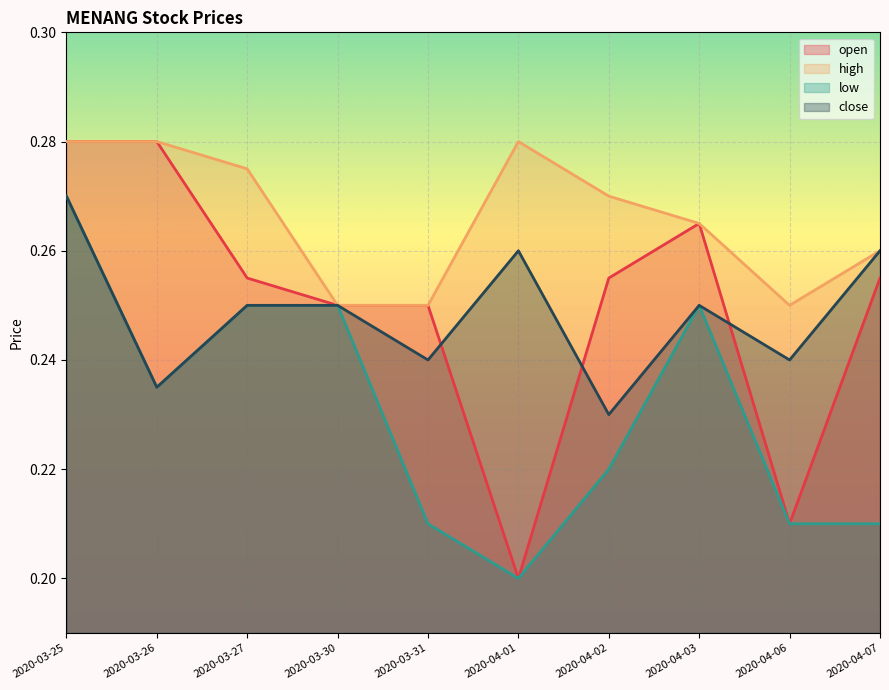

At which category is the sum across all series the highest?

2020-03-25